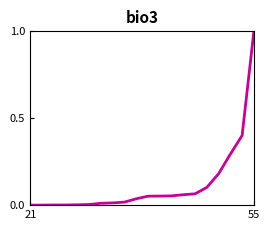

What is the maximum value shown in the chart?

1.0